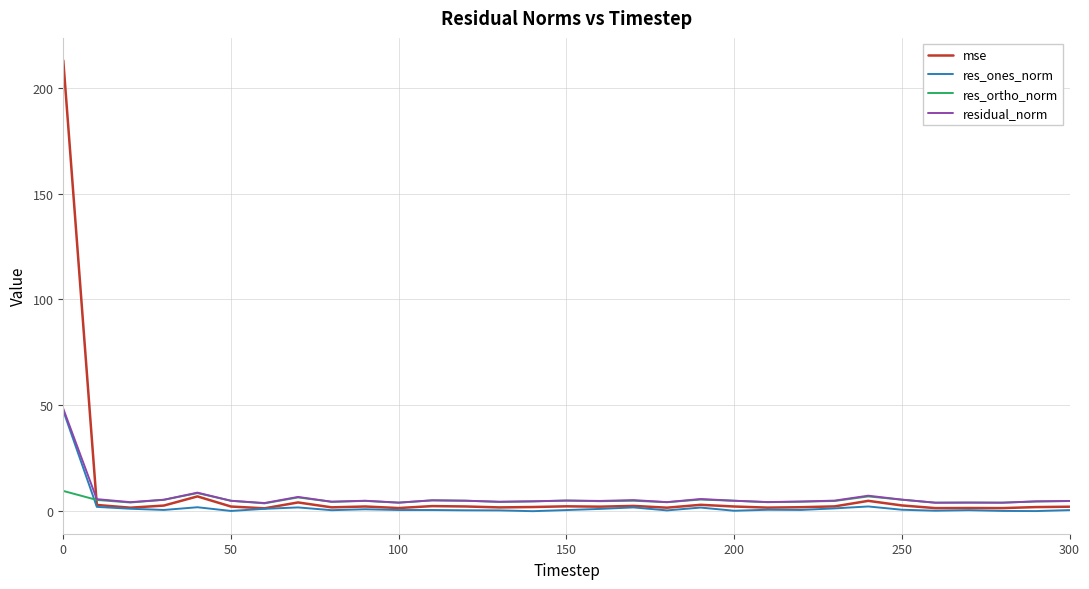

How many times do res_ones_norm and res_ortho_norm cross each other?

1